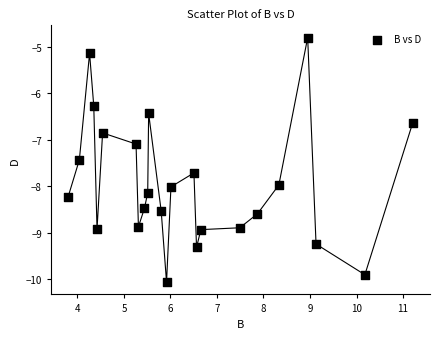

What Y value in the scatter plot is closest to -7?

-7.1